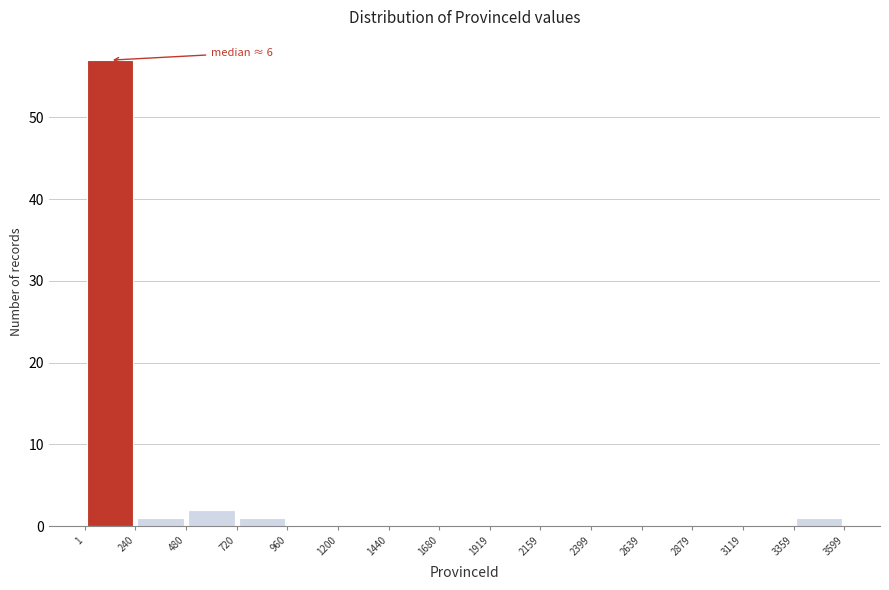

Which range on the x-axis has the tallest bar?

1 to 240